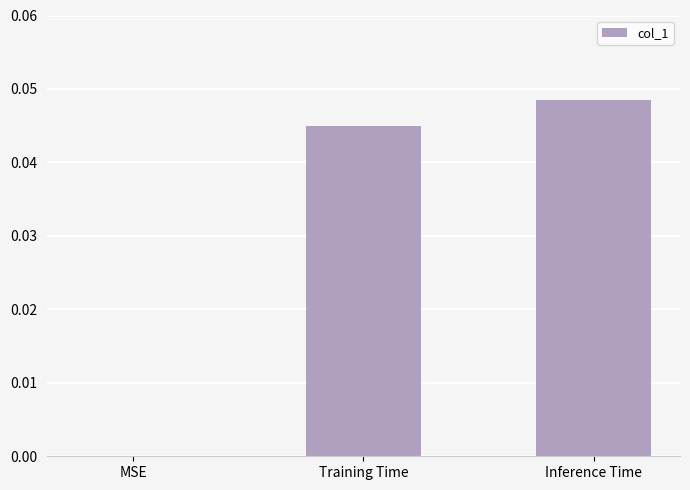

The chart shows a value of 0.0 at Inference Time. True or false?

True